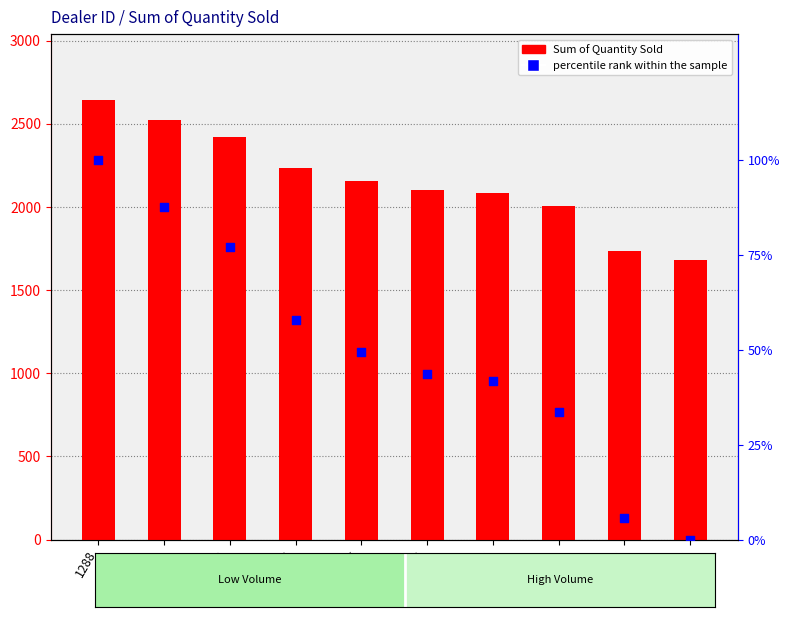

At how many categories does at least one series exceed 1243?

10